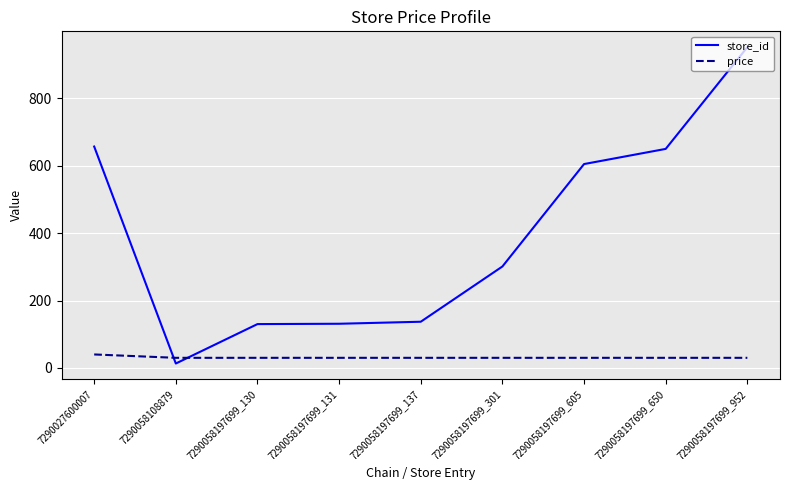

Where is store_id nearest to the value 482?

7290058197699_605